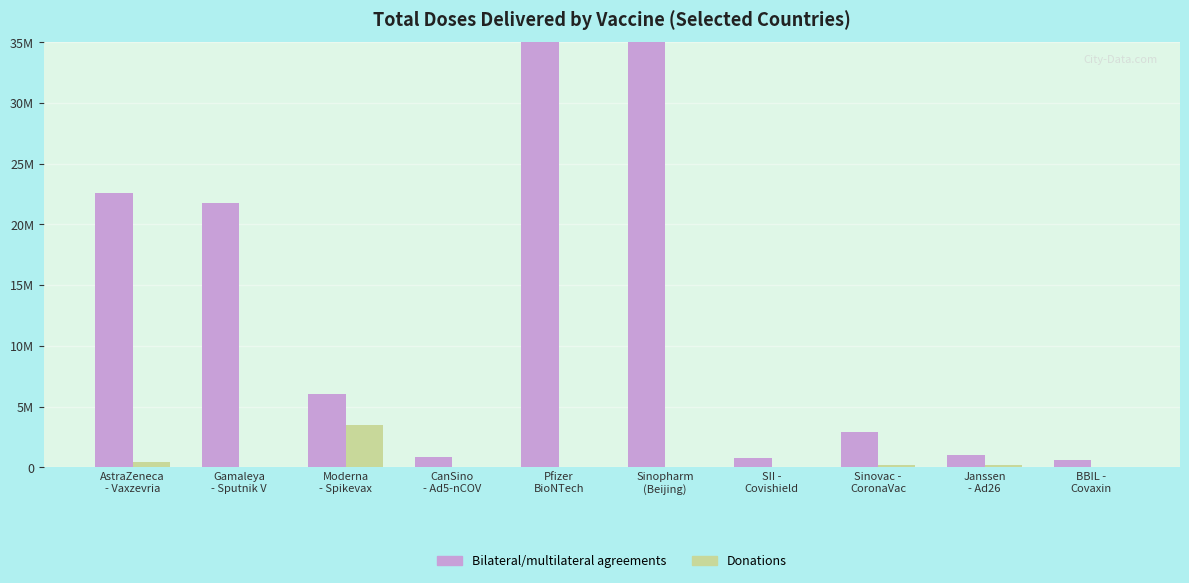

True or false: Bilateral/multilateral agreements has a value of 76228595 at Sinopharm
(Beijing).

False